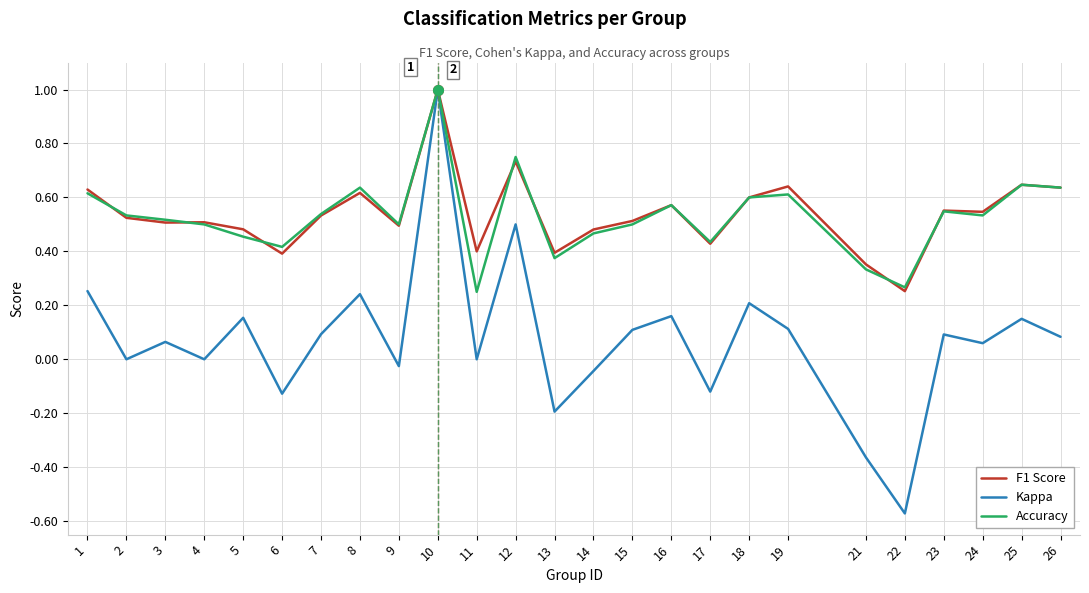

Is it true that Accuracy equals 0.6 at 14?

False